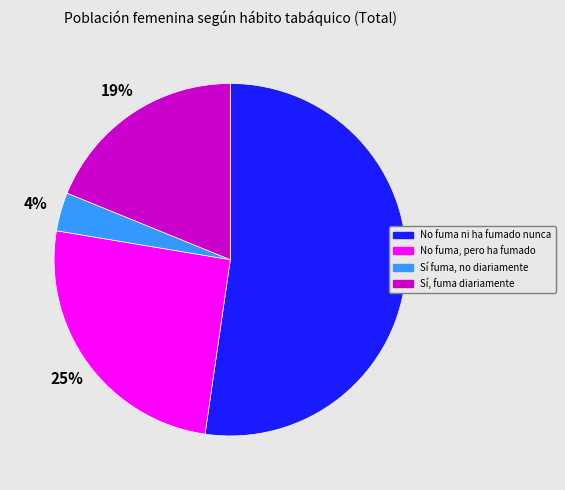

Which category has the biggest portion of the pie?

No fuma ni ha fumado nunca